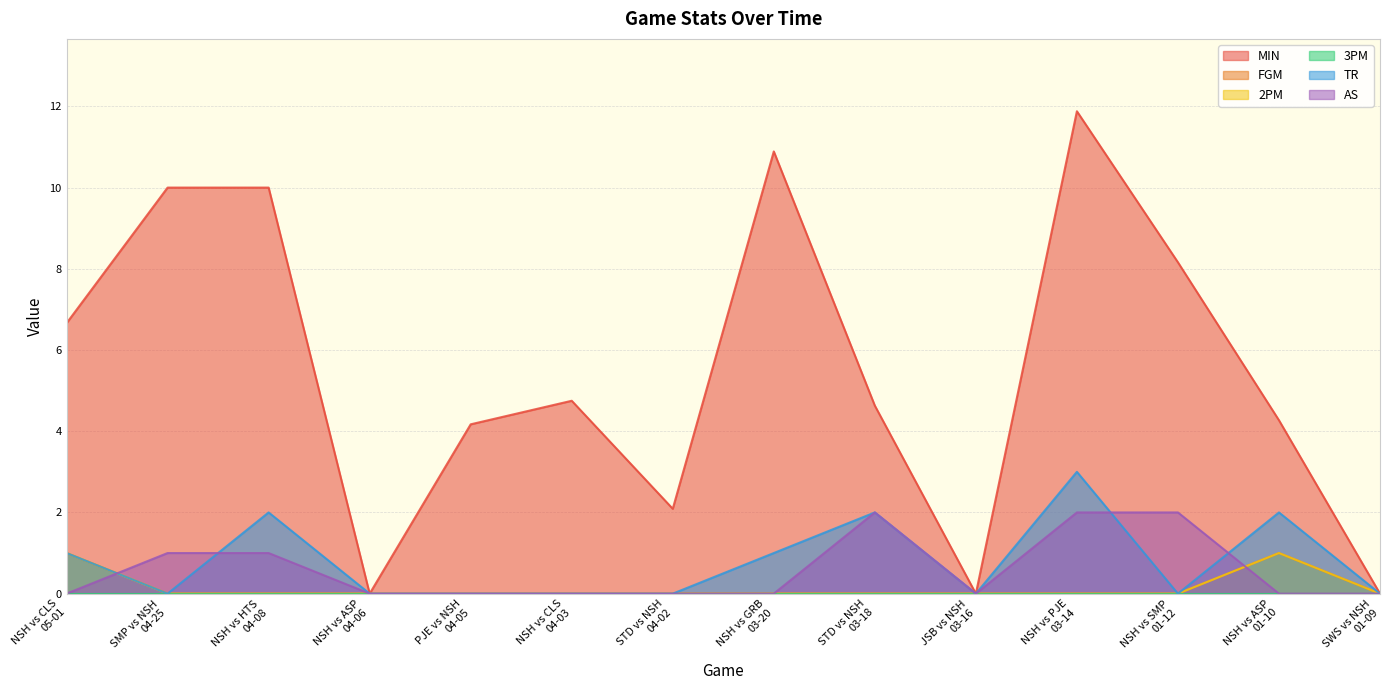

What is the label of the 13th point from the right?

SMP vs NSH
04-25